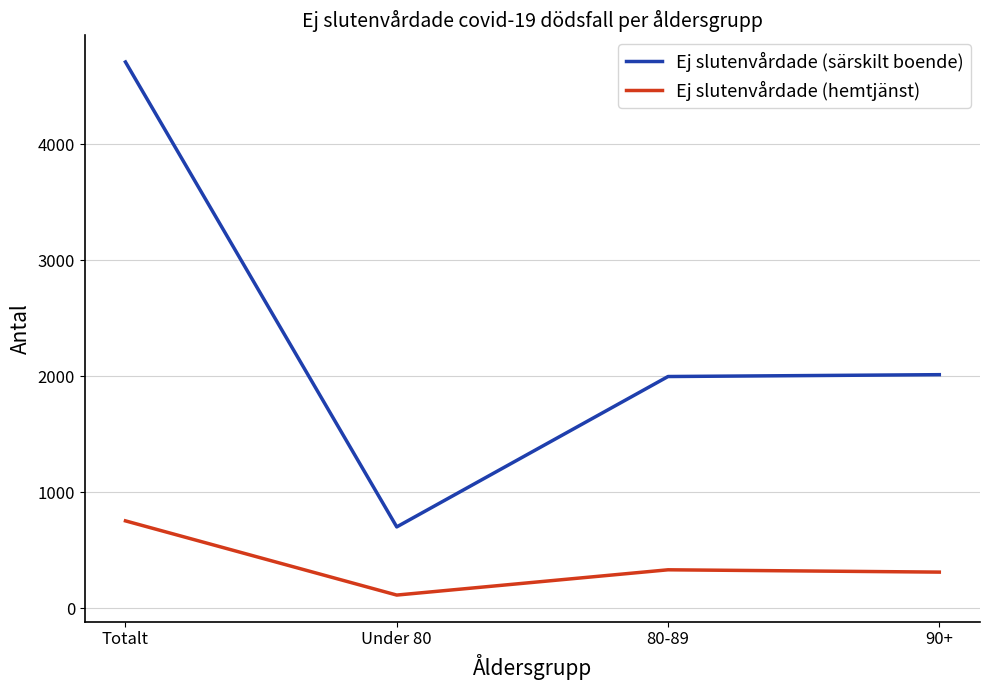

The Ej slutenvårdade (särskilt boende) series shows 264 at Under 80. True or false?

False